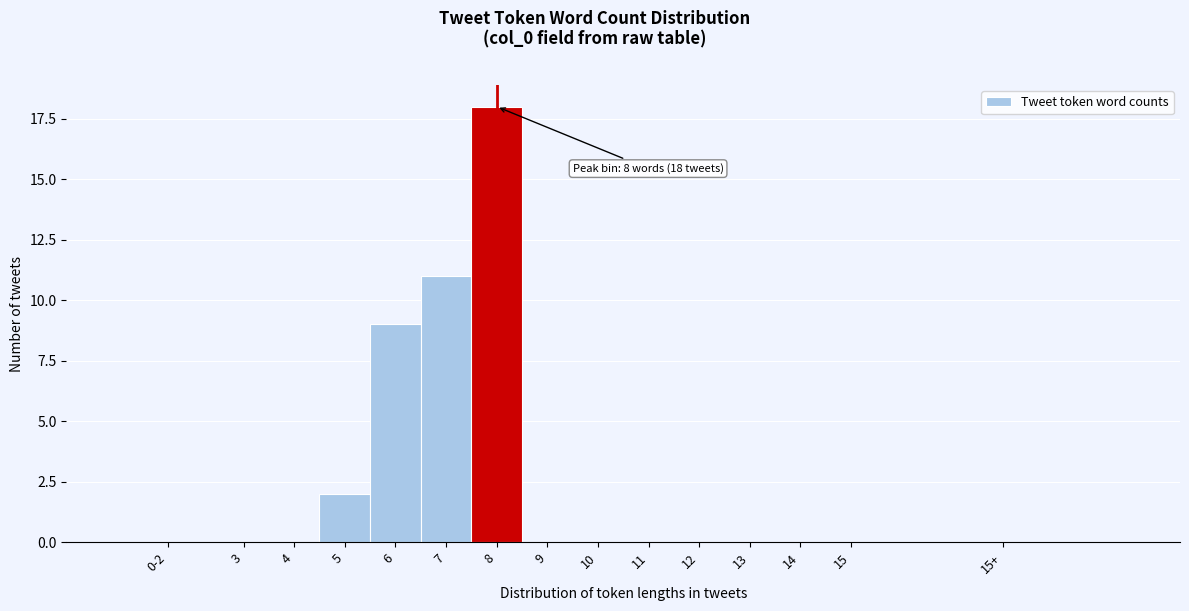

Reading left to right, what are all the values shown in this chart?

0-2=0	3=0	4=0	5=2	6=9	7=11	8=18	9=0	10=0	11=0	12=0	13=0	14=0	15=0	15+=0